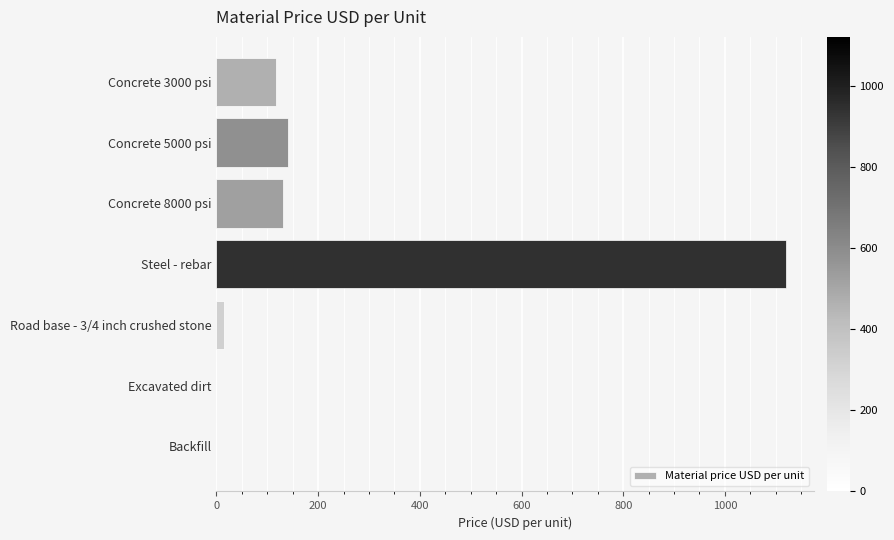

What is the maximum value shown in the chart?

1120